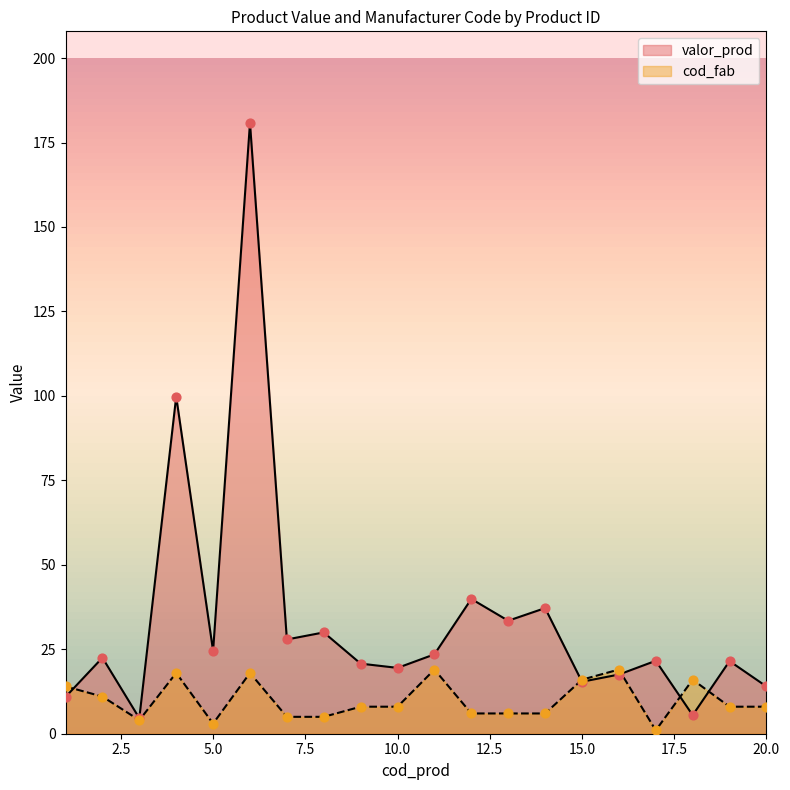

Which series has the widest spread of Y values?

valor_prod